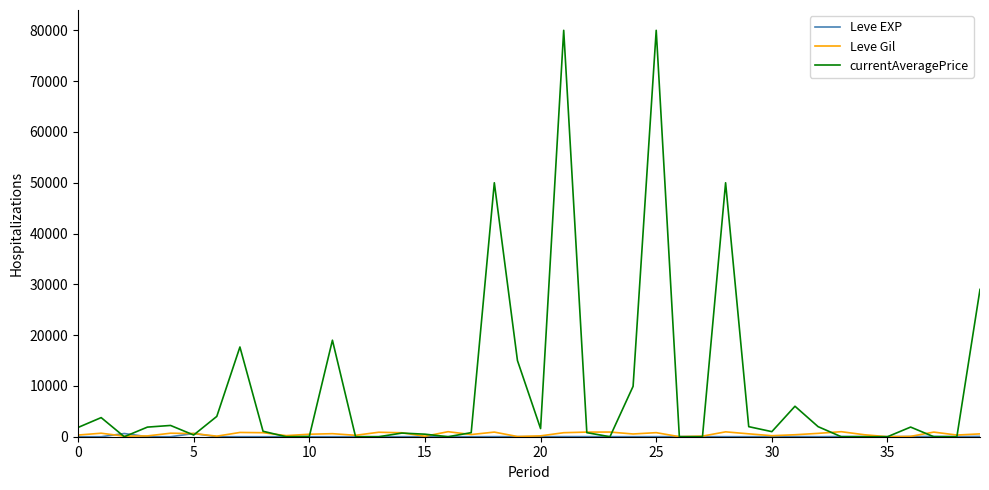

Which series has the widest spread of values?

currentAveragePrice